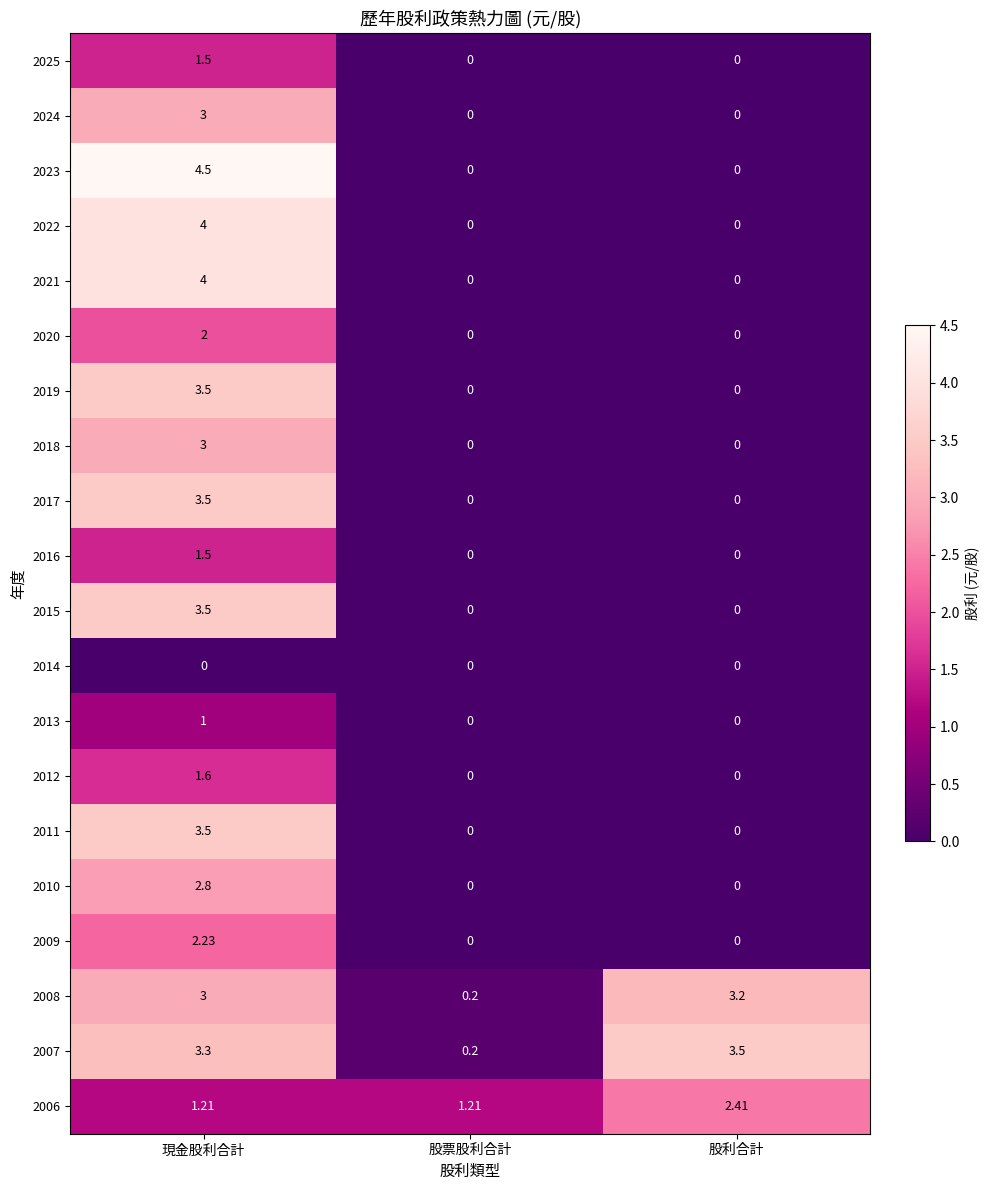

How many data points does each series have?

3